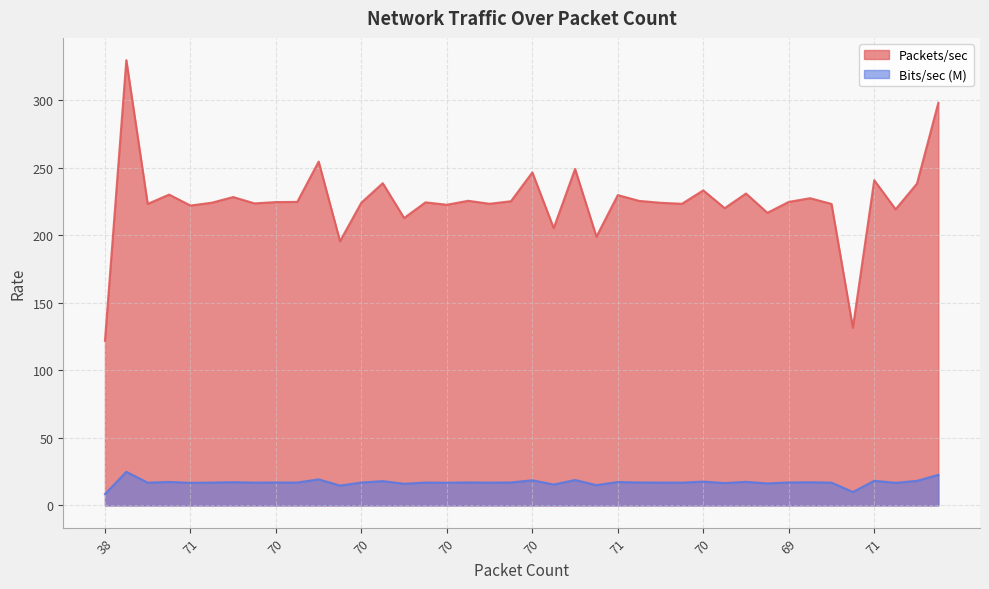

How many values in the Bits/sec (M) series exceed 16?

34